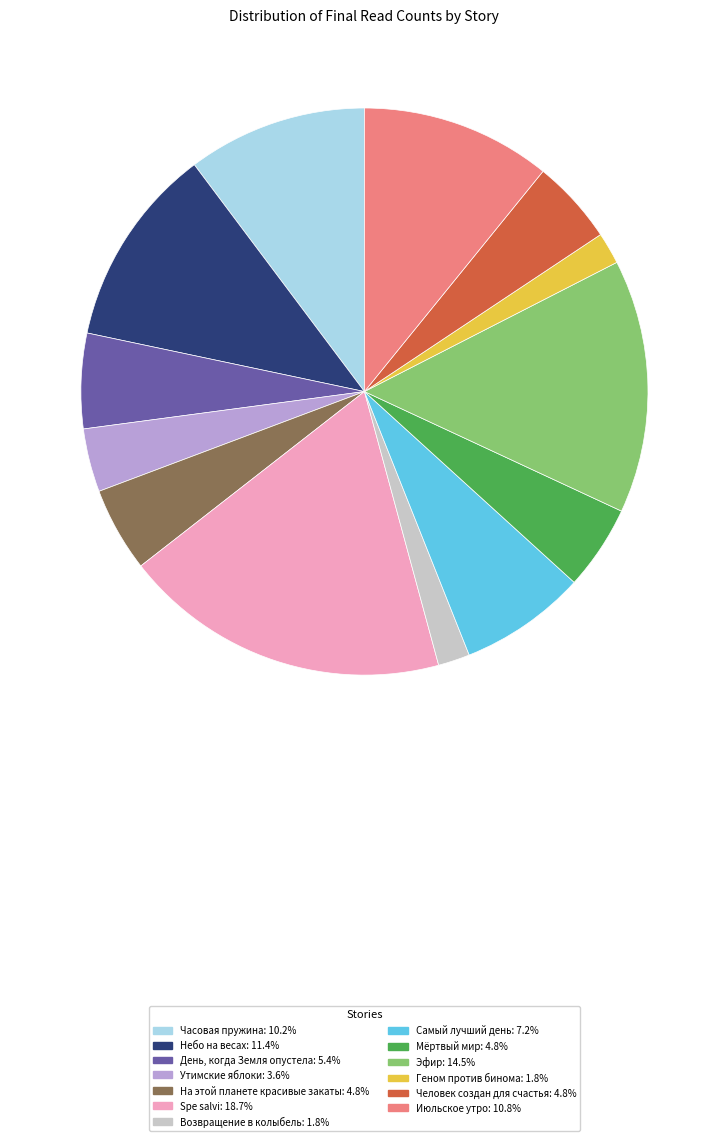

How many slices are in this pie chart?

13